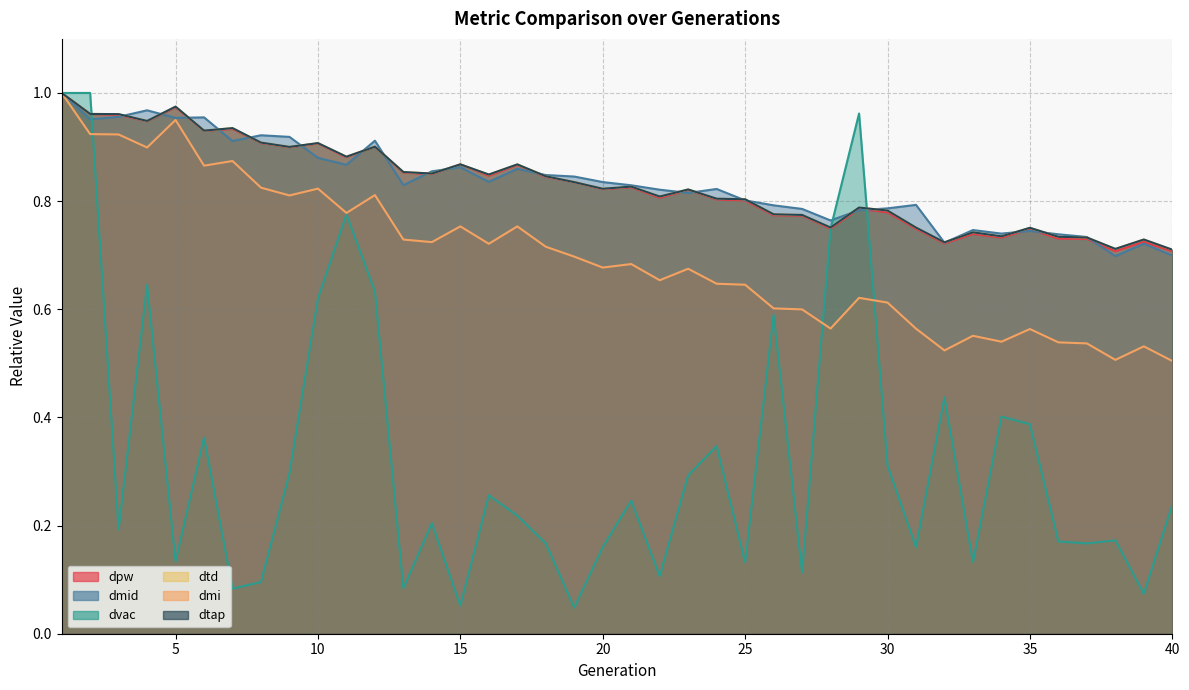

List the labels in order of dtd value, largest first.

1, 5, 2, 3, 4, 7, 6, 8, 10, 12, 9, 11, 17, 15, 13, 14, 16, 18, 19, 21, 20, 23, 22, 24, 25, 29, 30, 26, 27, 28, 31, 35, 33, 34, 36, 37, 39, 32, 38, 40